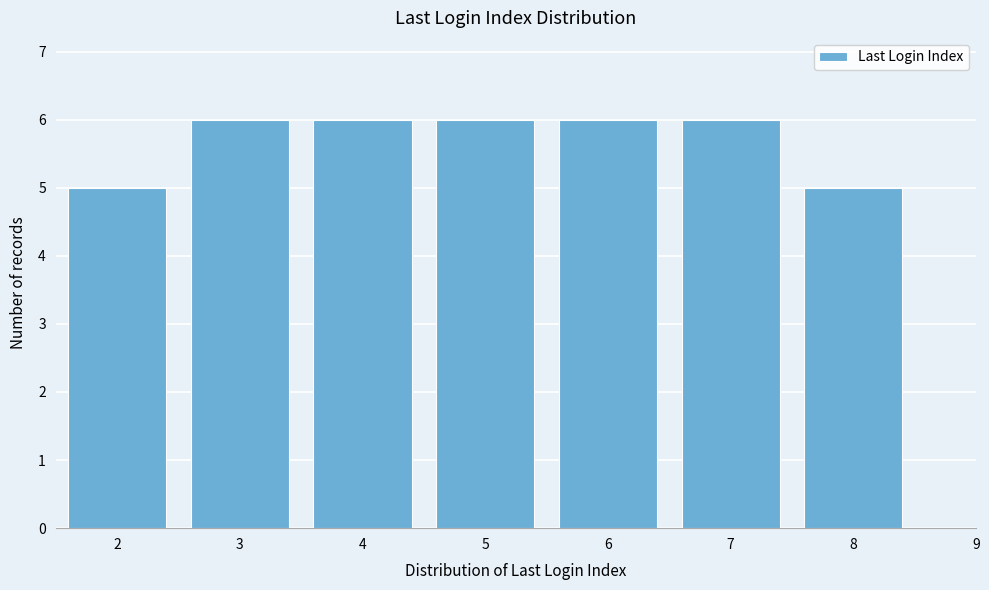

Reading right to left, transcribe all the data shown in this chart.

9=0	8=5	7=6	6=6	5=6	4=6	3=6	2=5